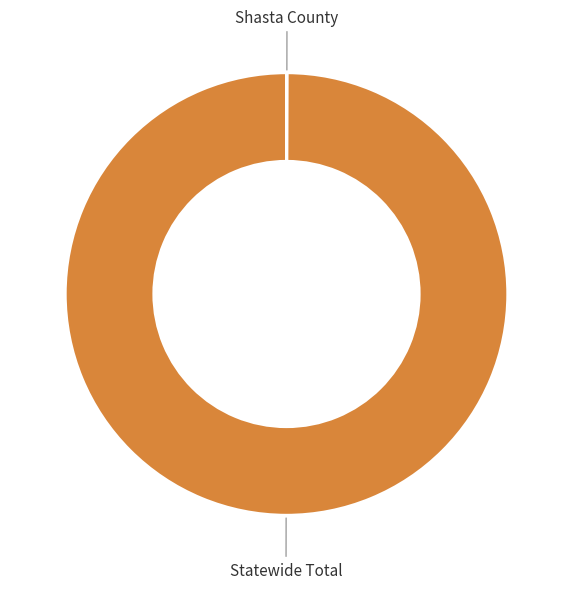

True or false: Statewide Total accounts for 100% of the total.

True